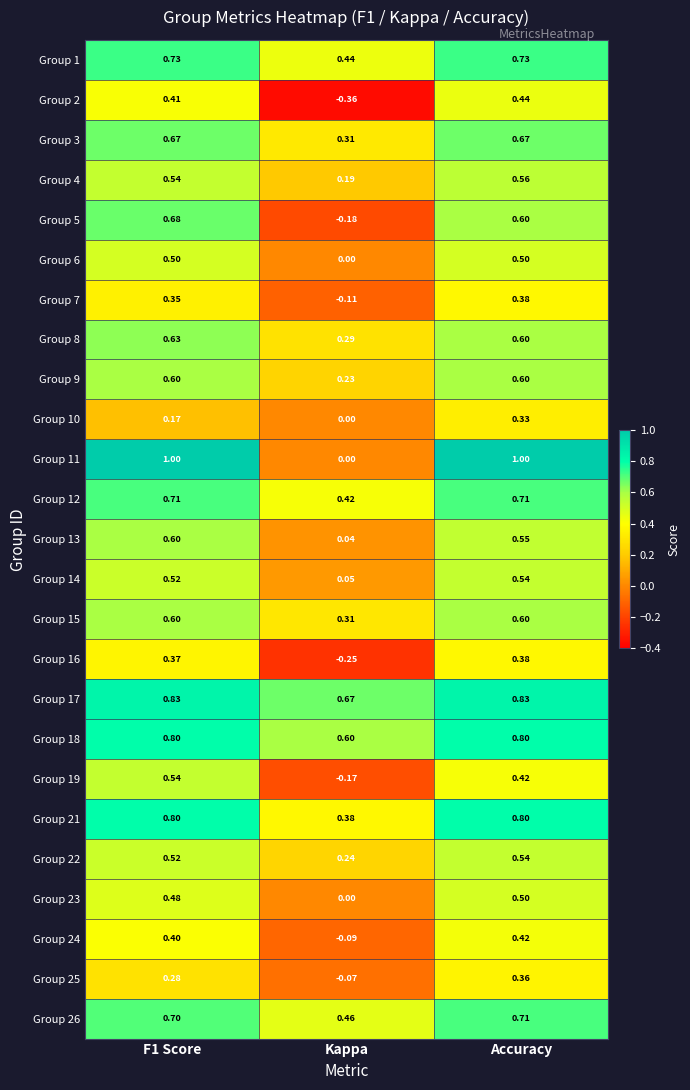

At which label is Group 23 closest to 0?

Kappa